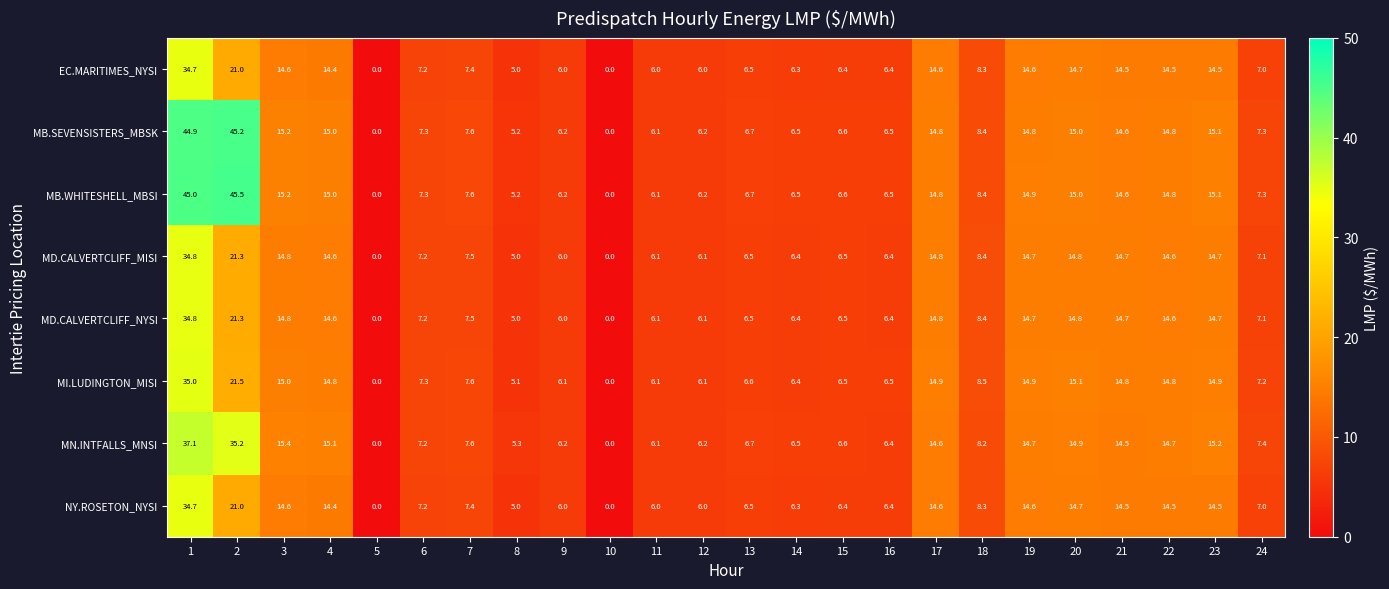

At which category is the sum across all series the highest?

1